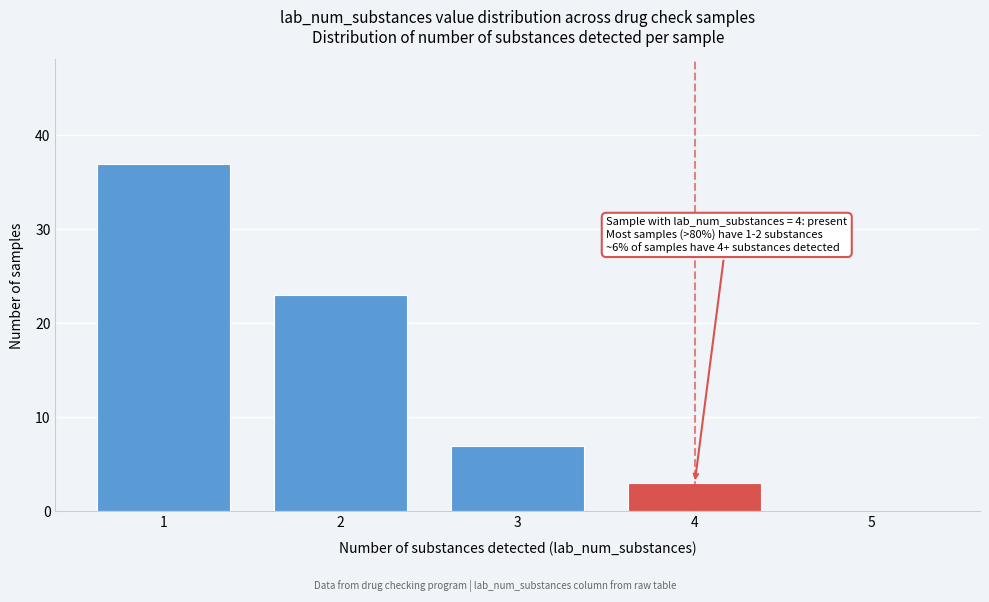

Reading left to right, what are all the values shown in this chart?

1=37	2=23	3=7	4=3	5=0